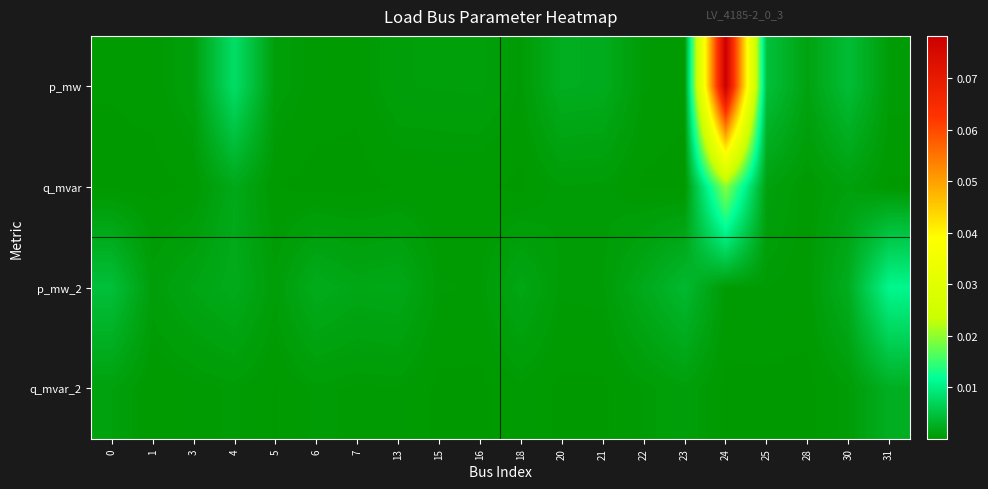

Which has a higher value, 30 or 3?

30